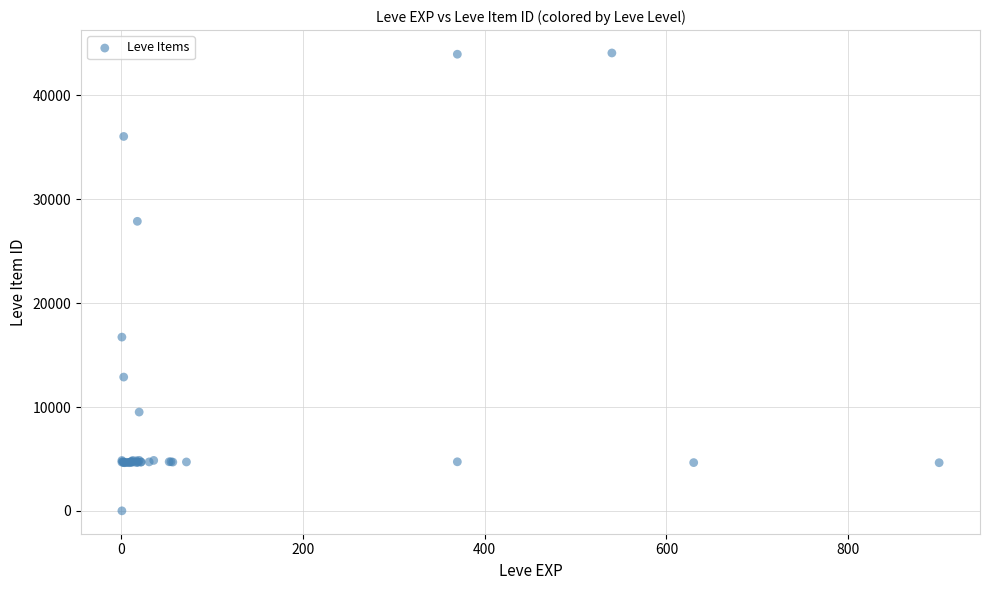

What Y value in the scatter plot is closest to 22050?

16734